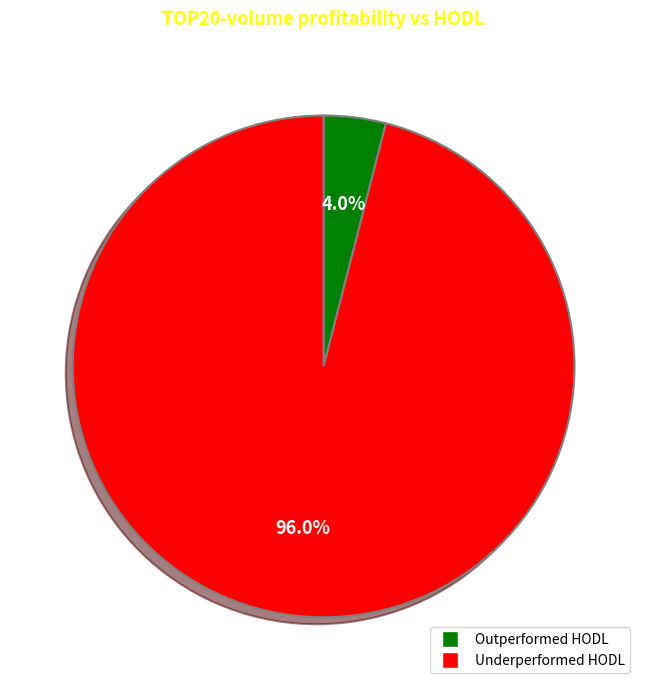

To the nearest percent, what is the difference between the largest and smallest slice percentages?

92%